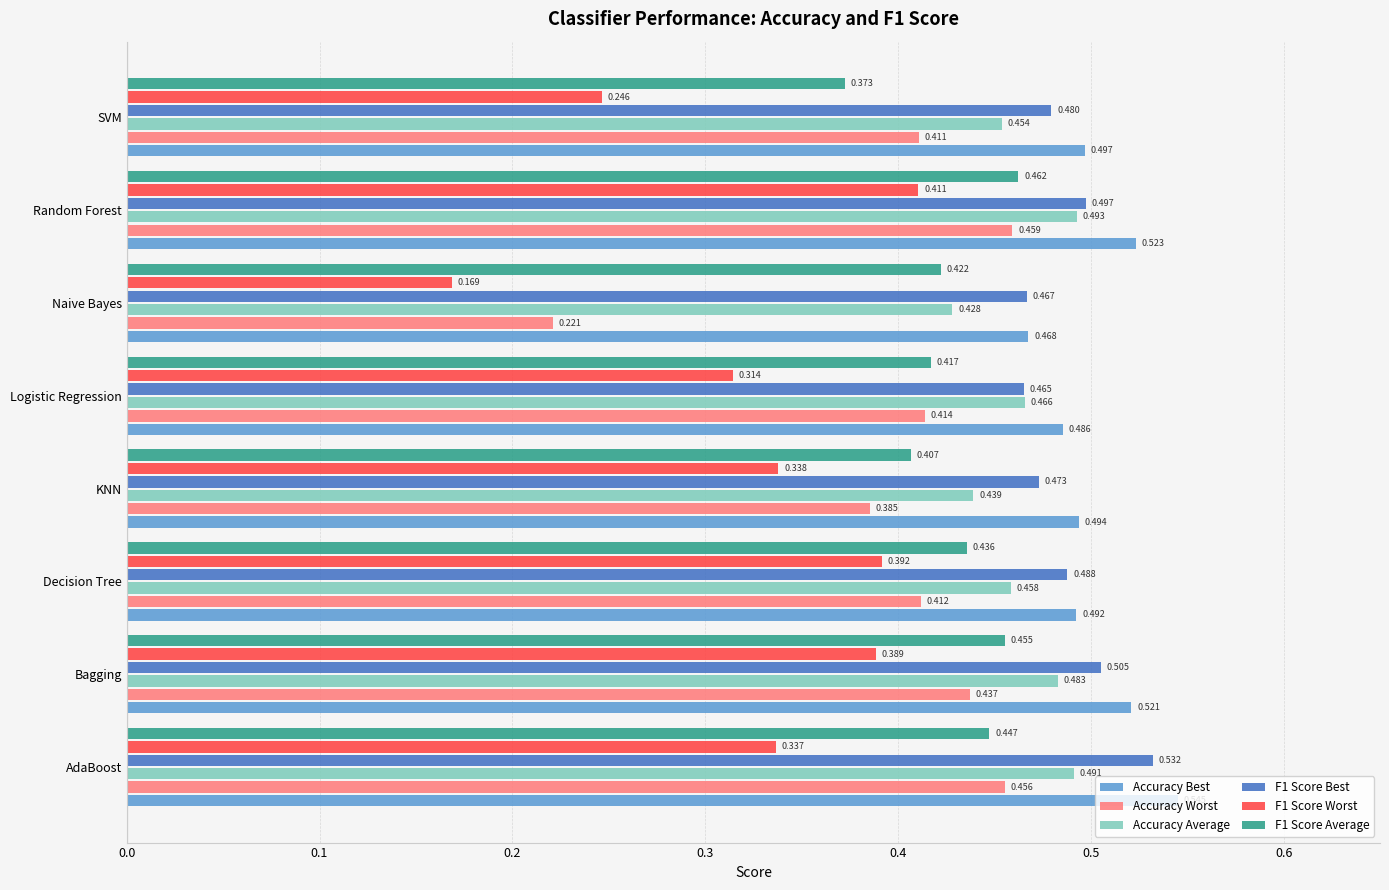

At which label is F1 Score Worst closest to 0?

Naive Bayes